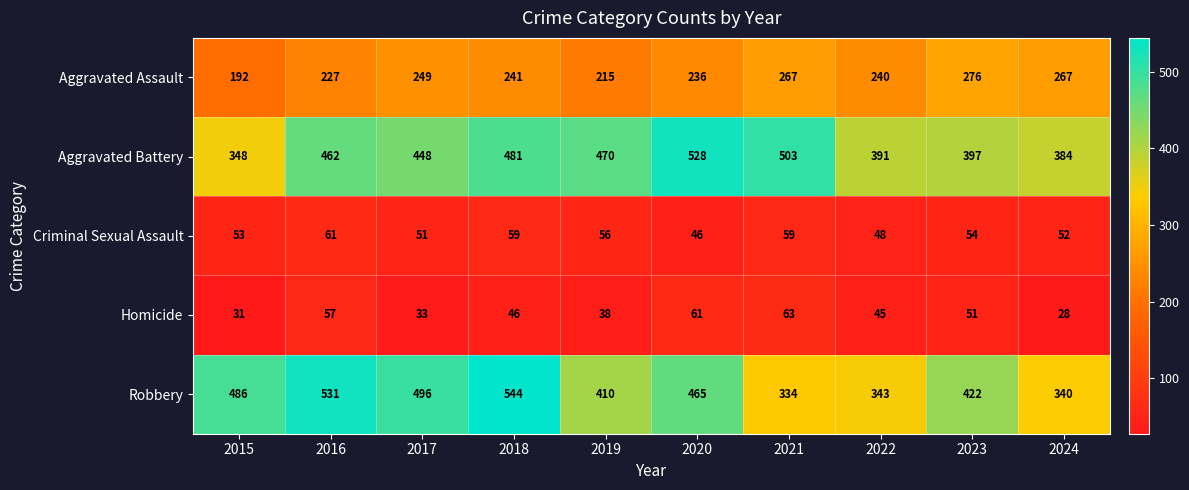

The value of Criminal Sexual Assault at 2015 is 53. True or false?

True